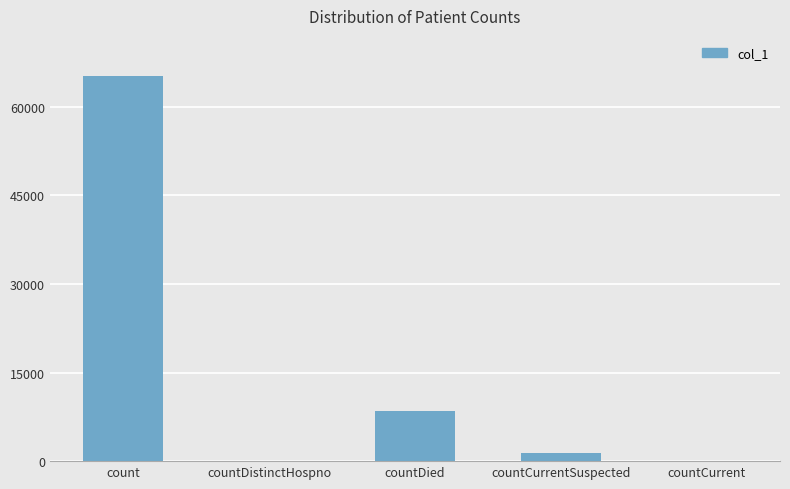

Between countDied and countCurrentSuspected, which is larger?

countDied